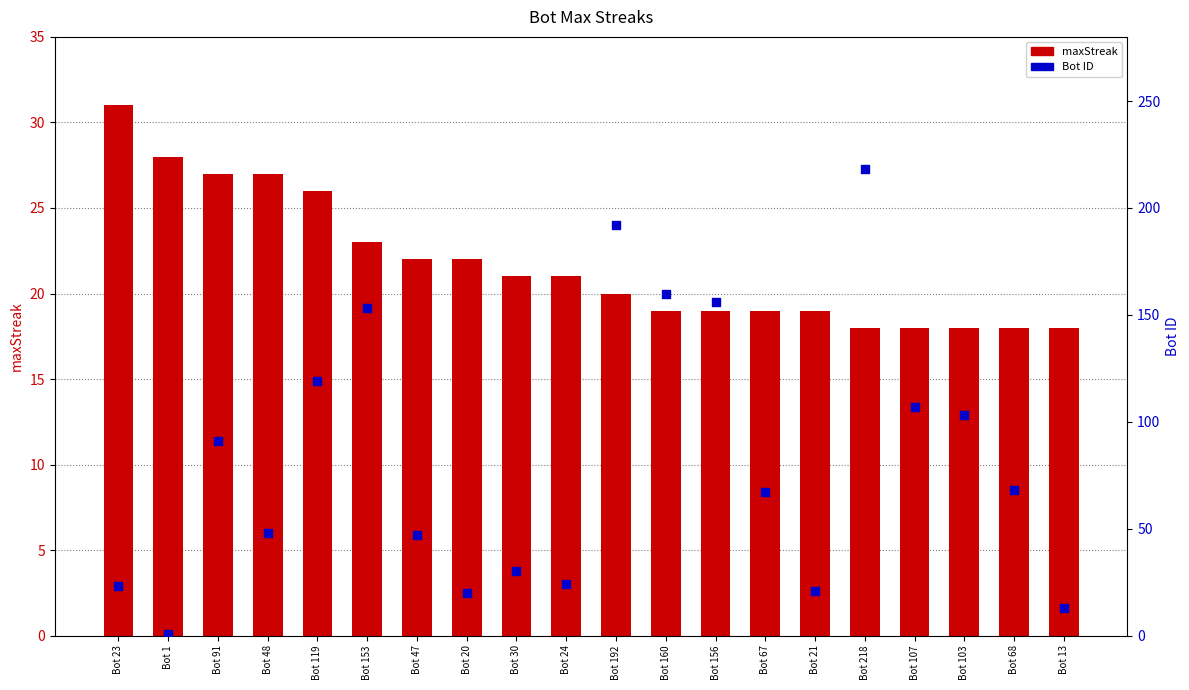

Which series has the largest total across all categories?

Bot ID